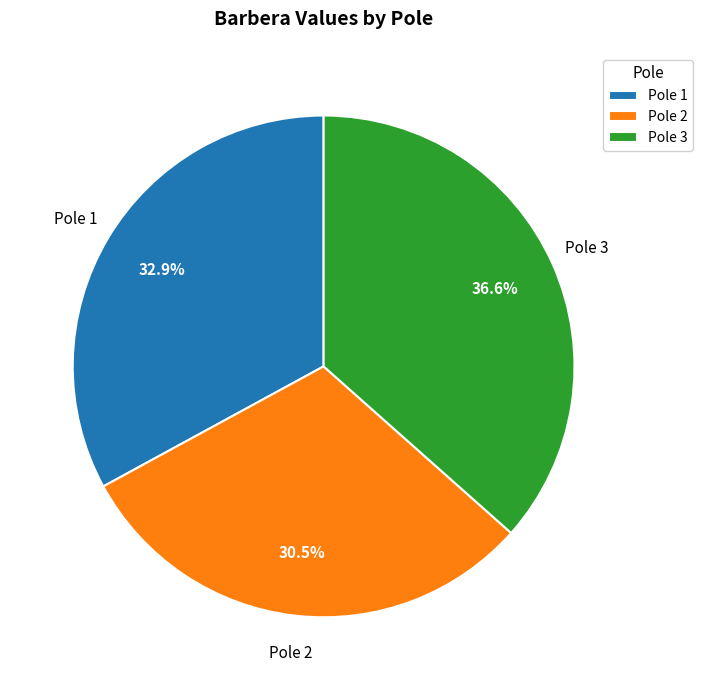

Between Pole 1 and Pole 3, which is larger?

Pole 3